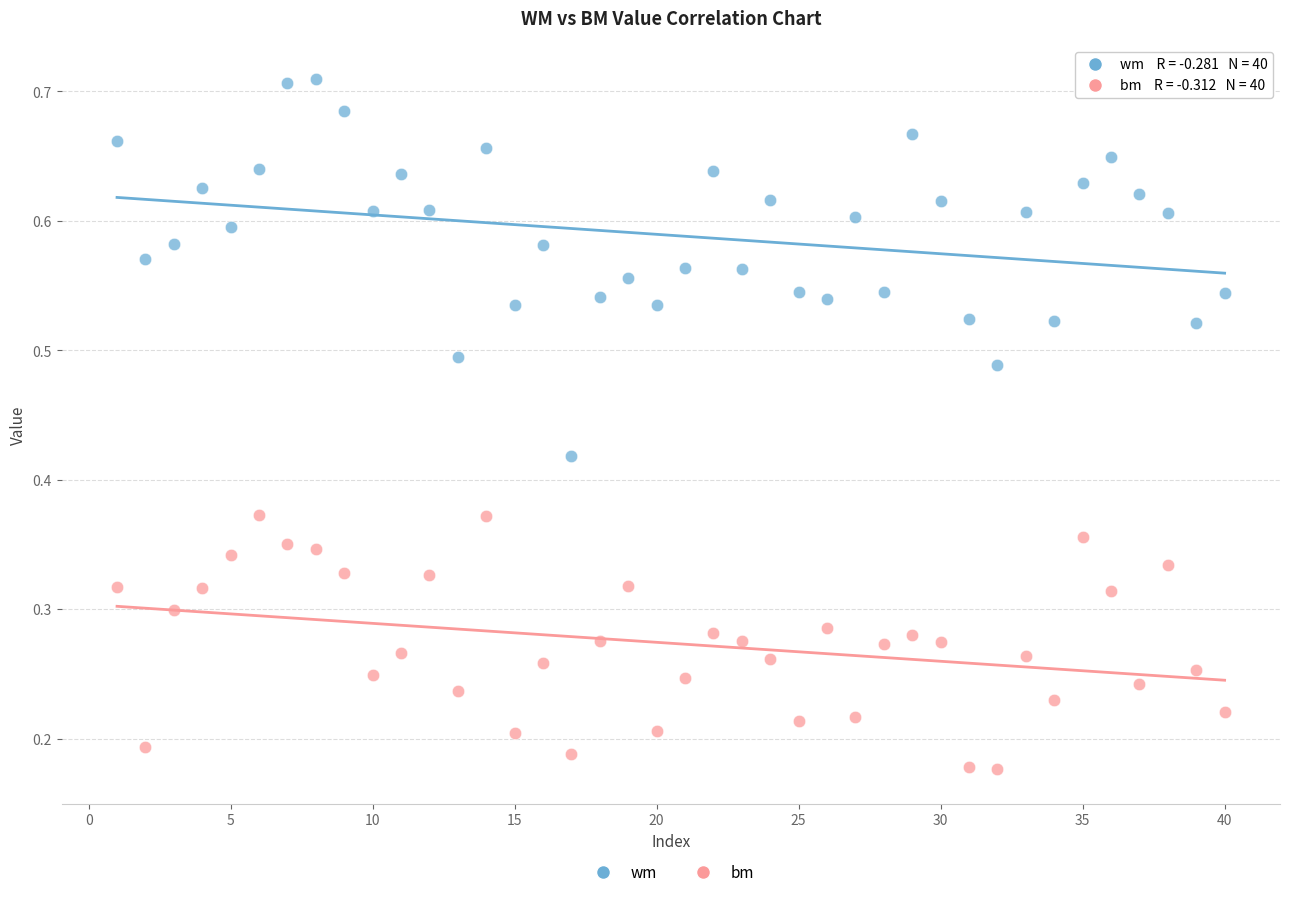

Which series has the widest spread of Y values?

wm